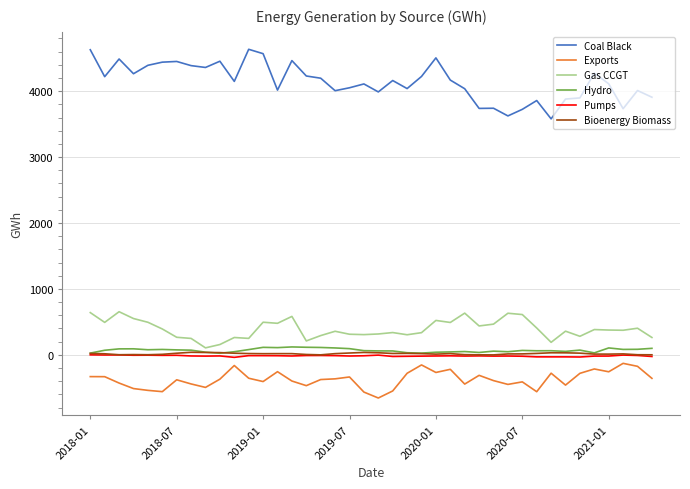

Which series has the widest spread of values?

Coal Black